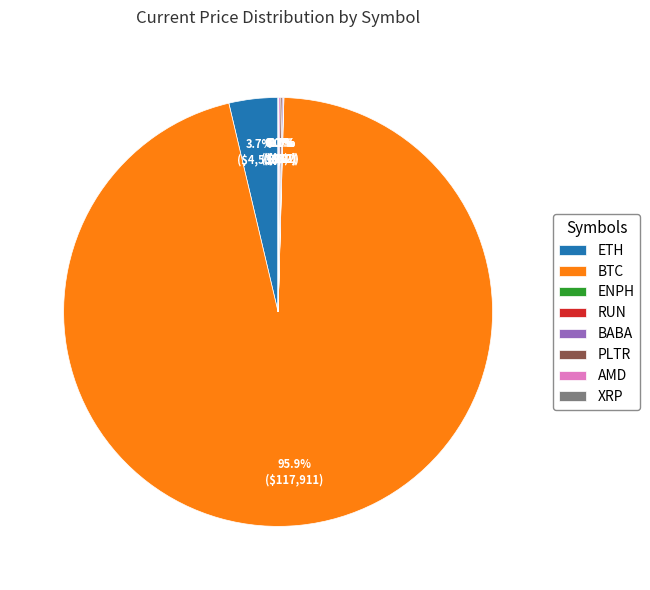

Is BTC the majority of the pie?

Yes